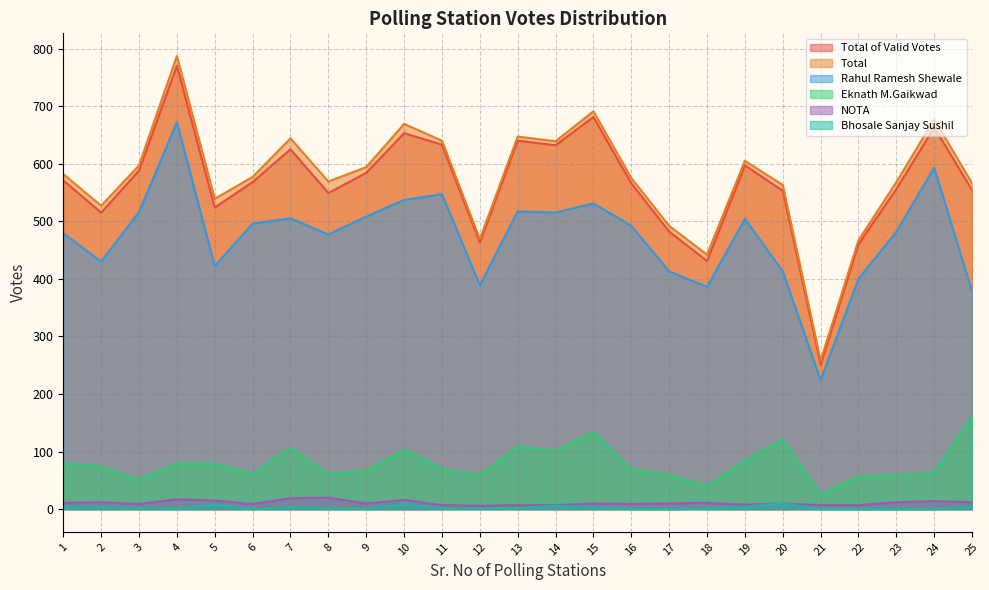

At which category does Total reach its first local valley?

2